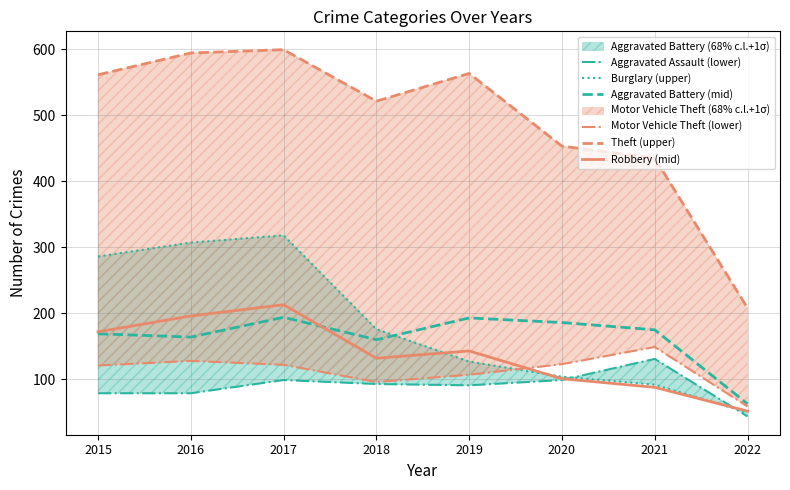

Between 2019 and 2022, which series saw the biggest shift?

Theft (upper)